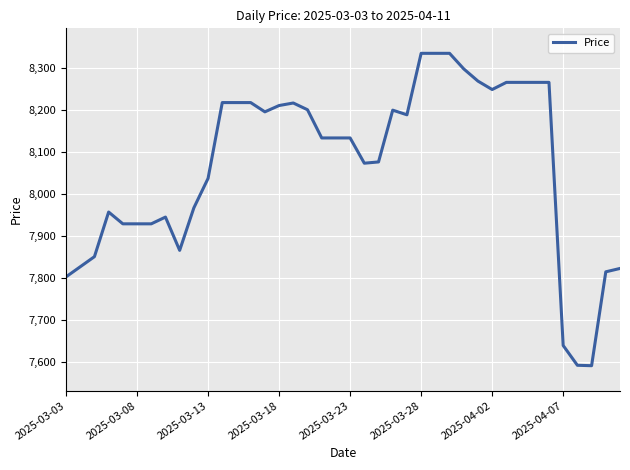

What is the smallest value displayed?

7592